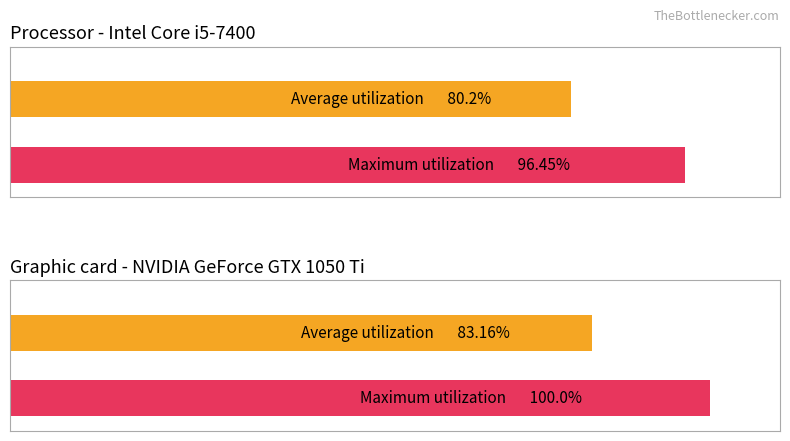

How many bars are there in each group?

2